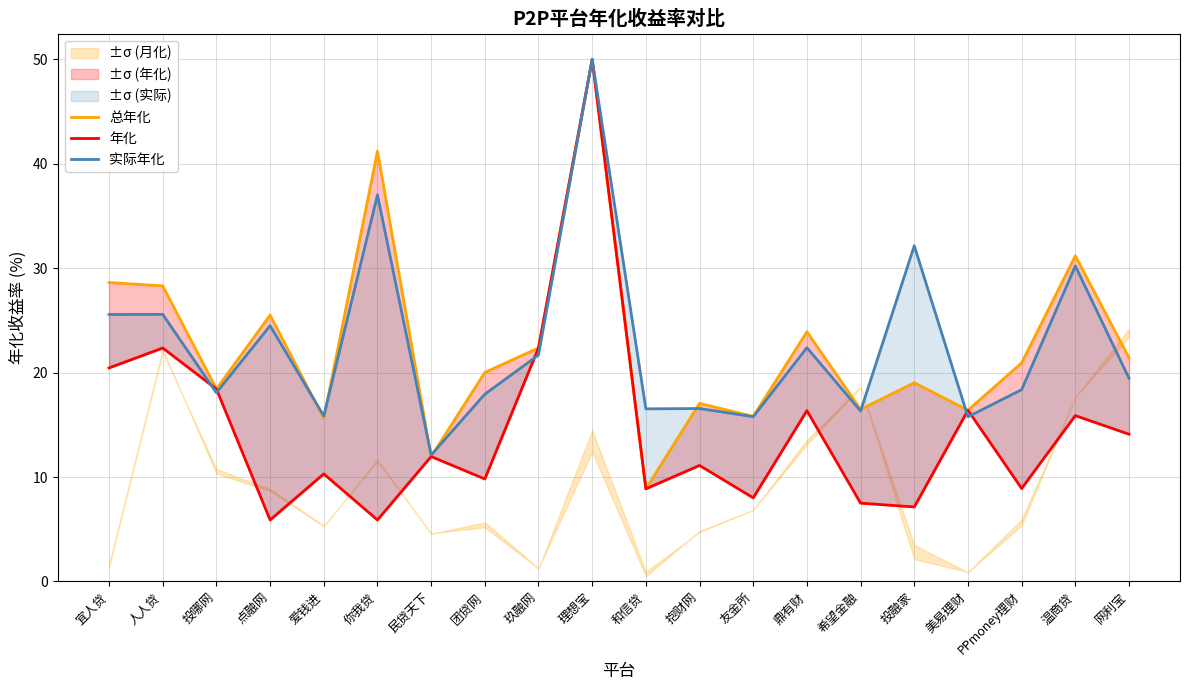

At which label does 总年化 reach its peak?

理想宝